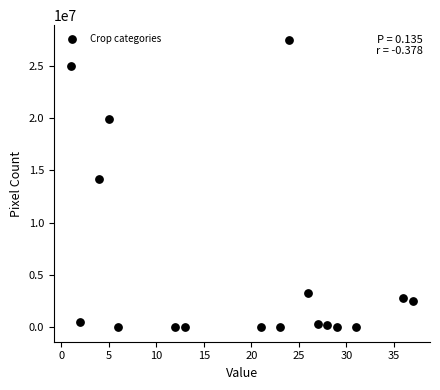

What Y value in the scatter plot is closest to 13759965?

14138266